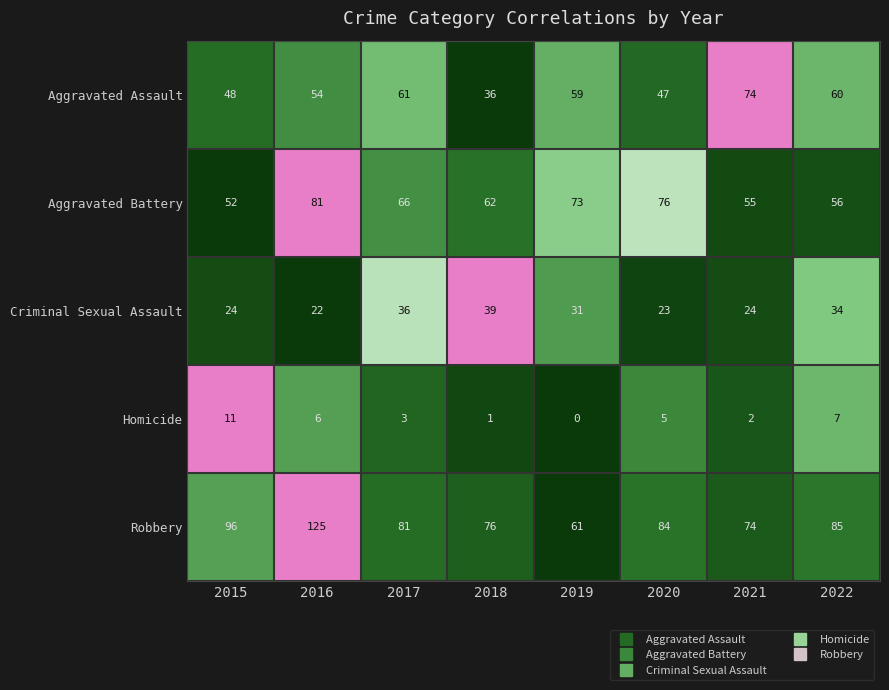

The value of Homicide at 2021 is 1. True or false?

False